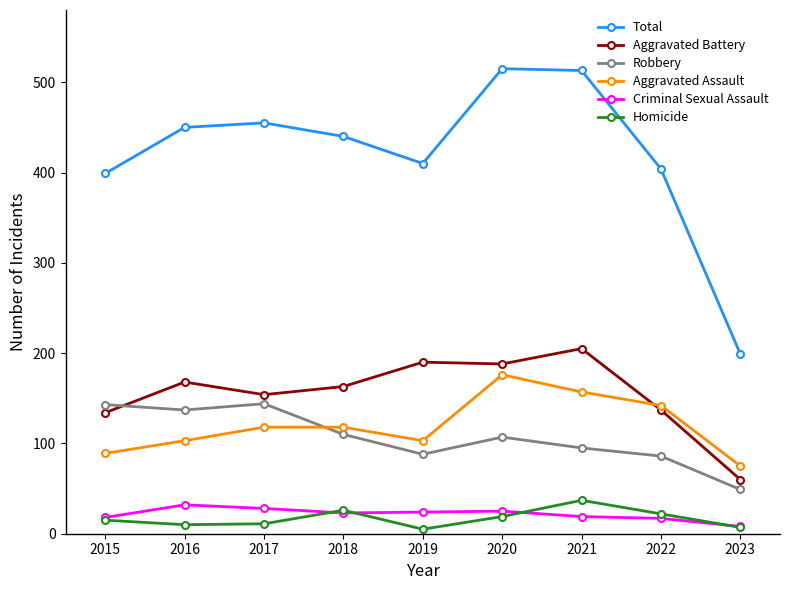

Which category has the lowest value in the Aggravated Assault series?

2023